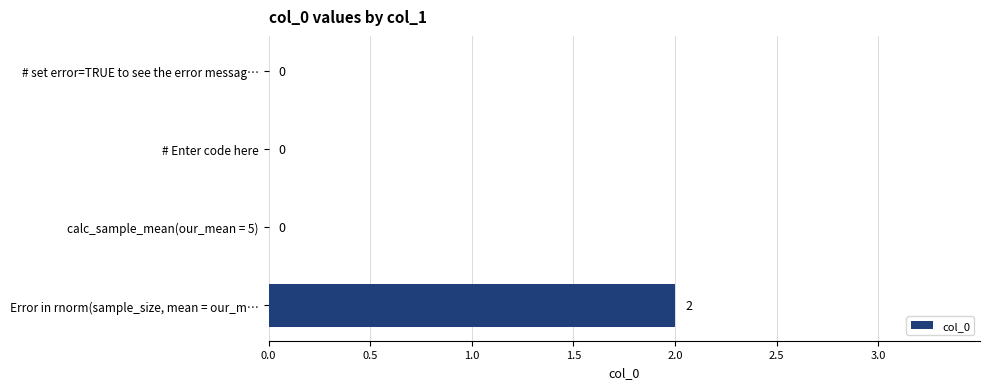

The chart shows a value of 0 at # Enter code here. True or false?

True